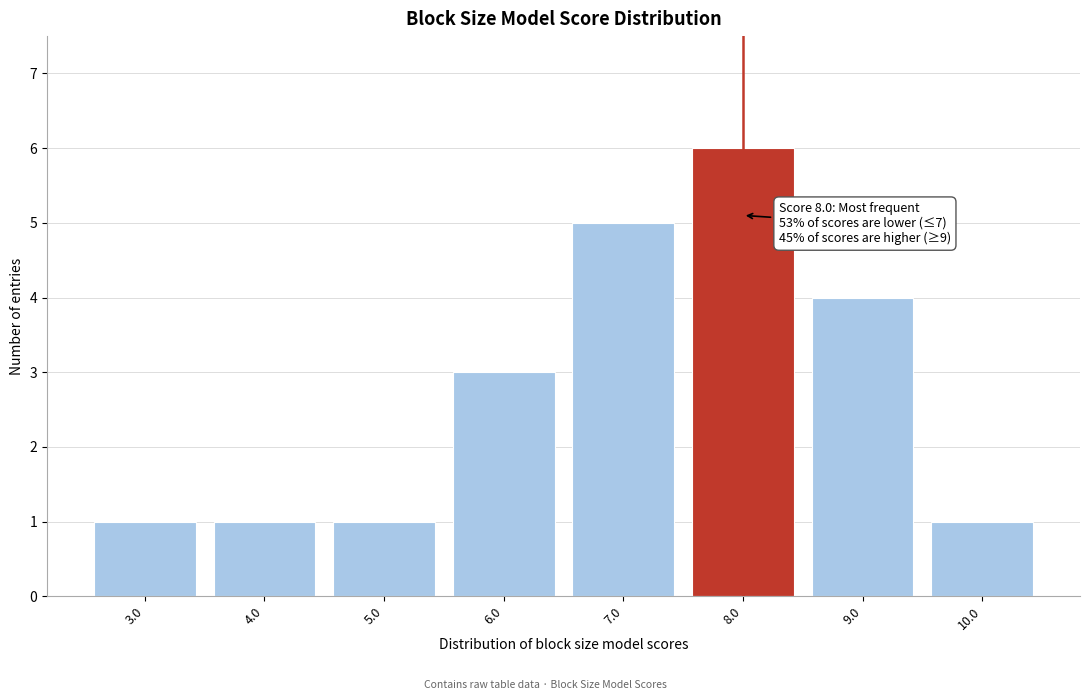

Over which range of the x-axis is the bar tallest?

7.5 to 8.5